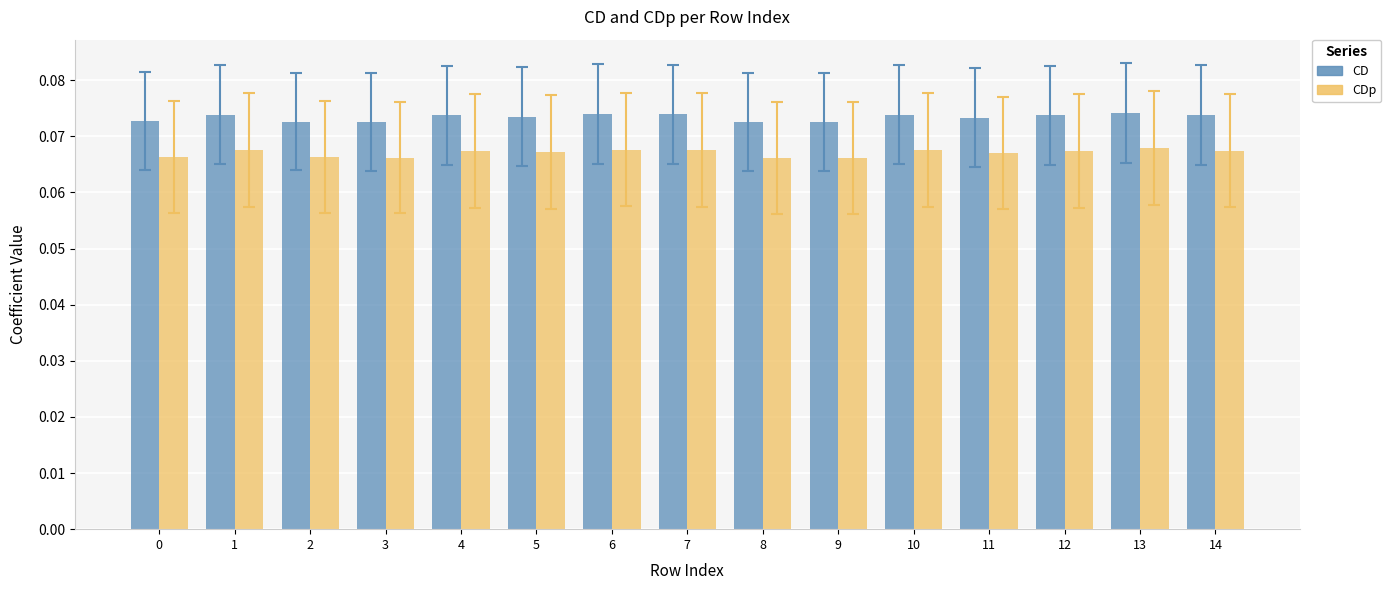

At how many categories does at least one series exceed 0?

15